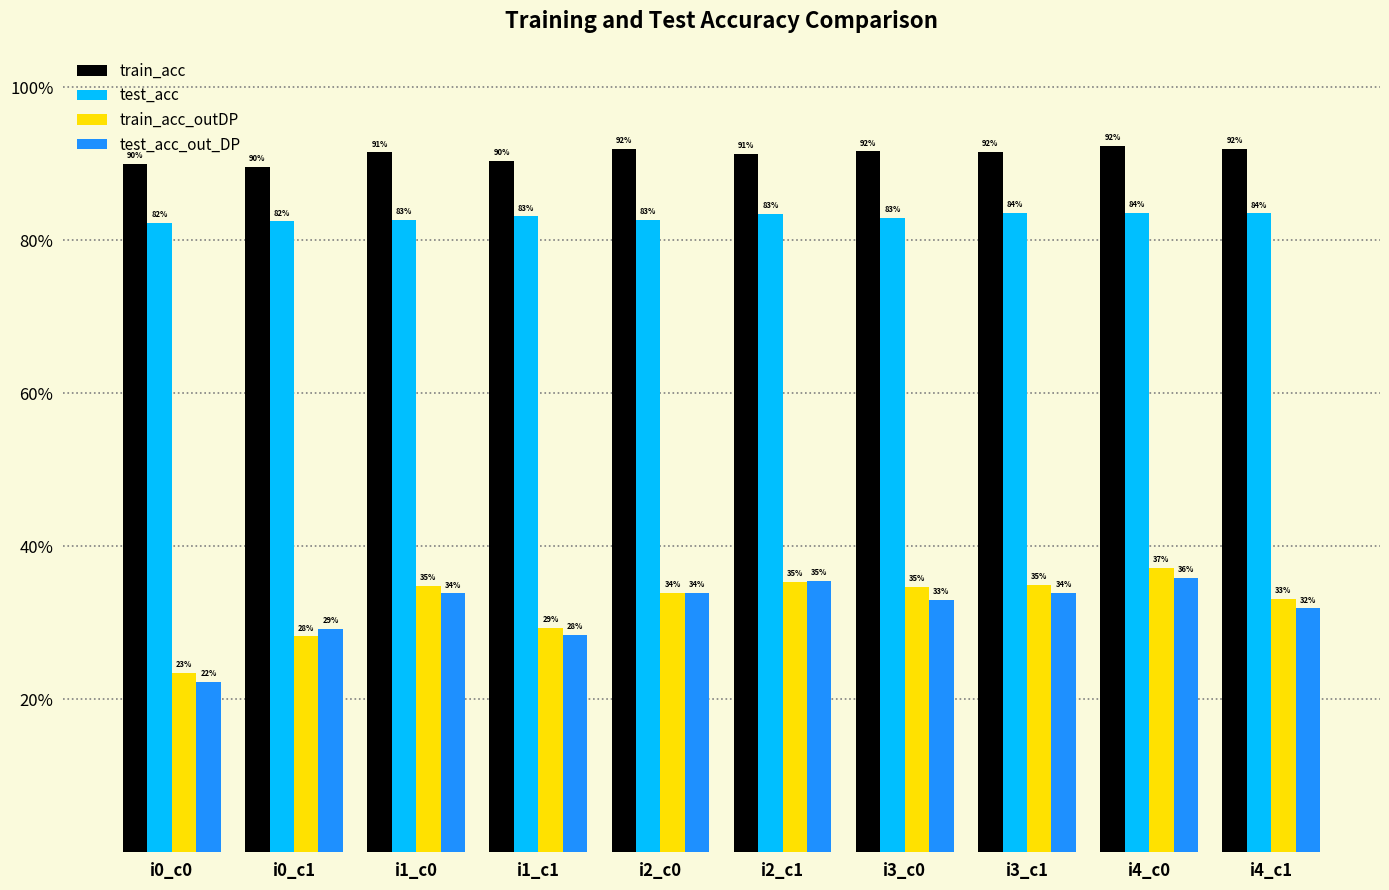

What is the approximate value of train_acc_outDP at i2_c0?

0.3